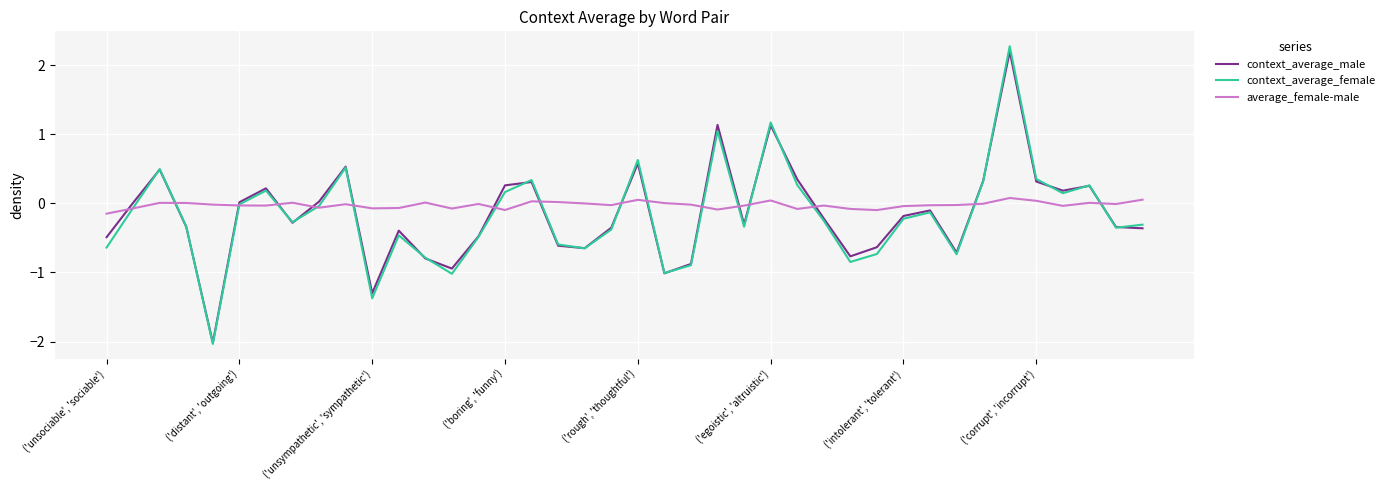

True or false: context_average_female and context_average_male intersect in this chart.

True